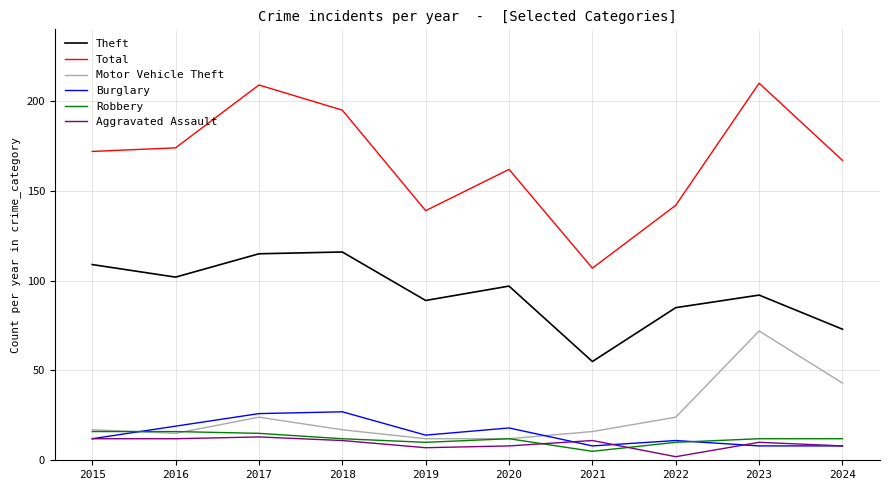

Reading right to left, transcribe all the data shown in this chart.

Theft: 73	92	85	55	97	89	116	115	102	109
Total: 167	210	142	107	162	139	195	209	174	172
Motor Vehicle Theft: 43	72	24	16	12	12	17	24	15	17
Burglary: 8	8	11	8	18	14	27	26	19	12
Robbery: 12	12	10	5	12	10	12	15	16	16
Aggravated Assault: 8	10	2	11	8	7	11	13	12	12